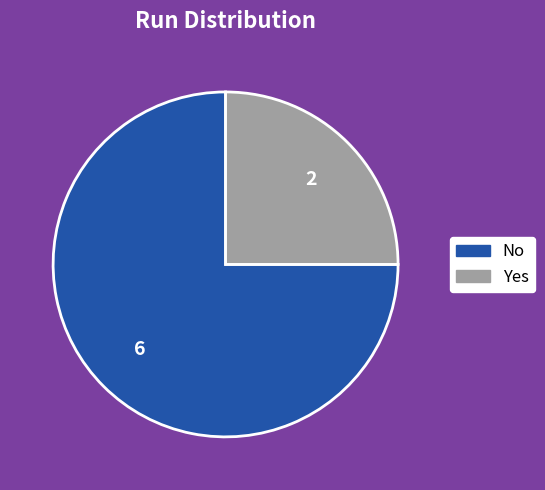

The No slice represents 75% of the pie. True or false?

True